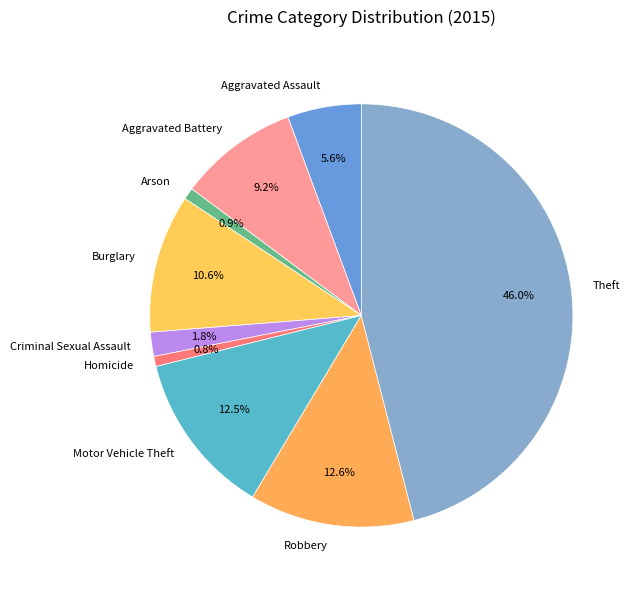

The Aggravated Battery slice represents 9% of the pie. True or false?

True